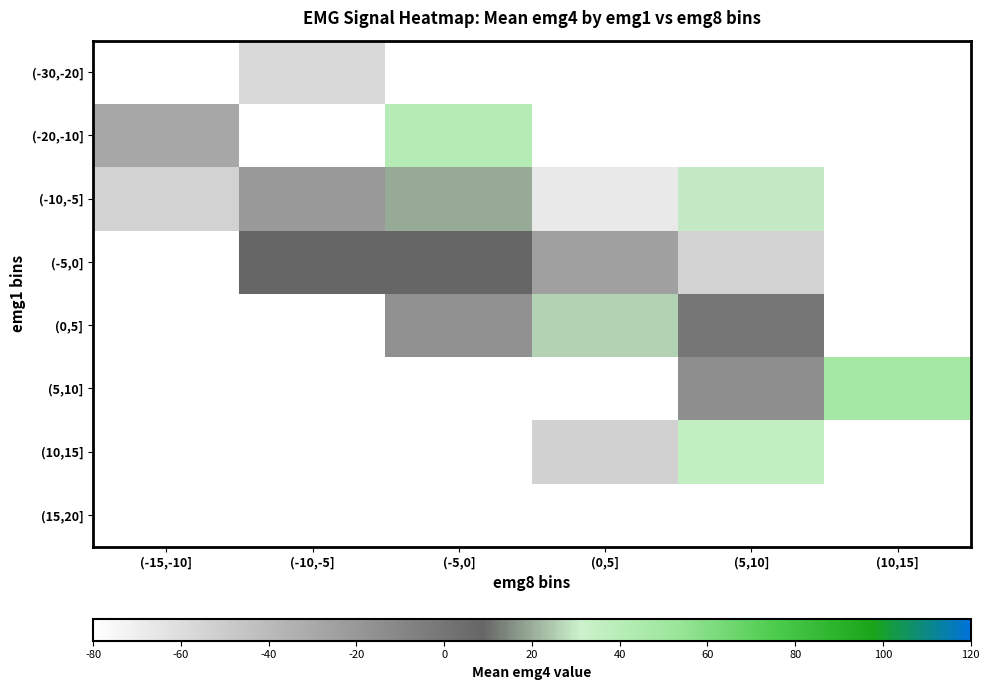

Where is (-20,-10] nearest to the value 6?

(-15,-10]